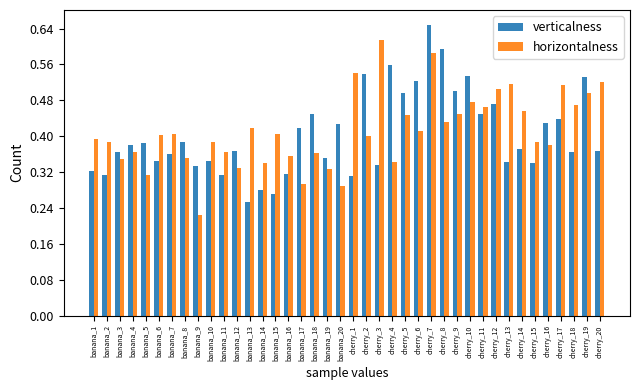

At which category is the sum across all series the highest?

cherry_7